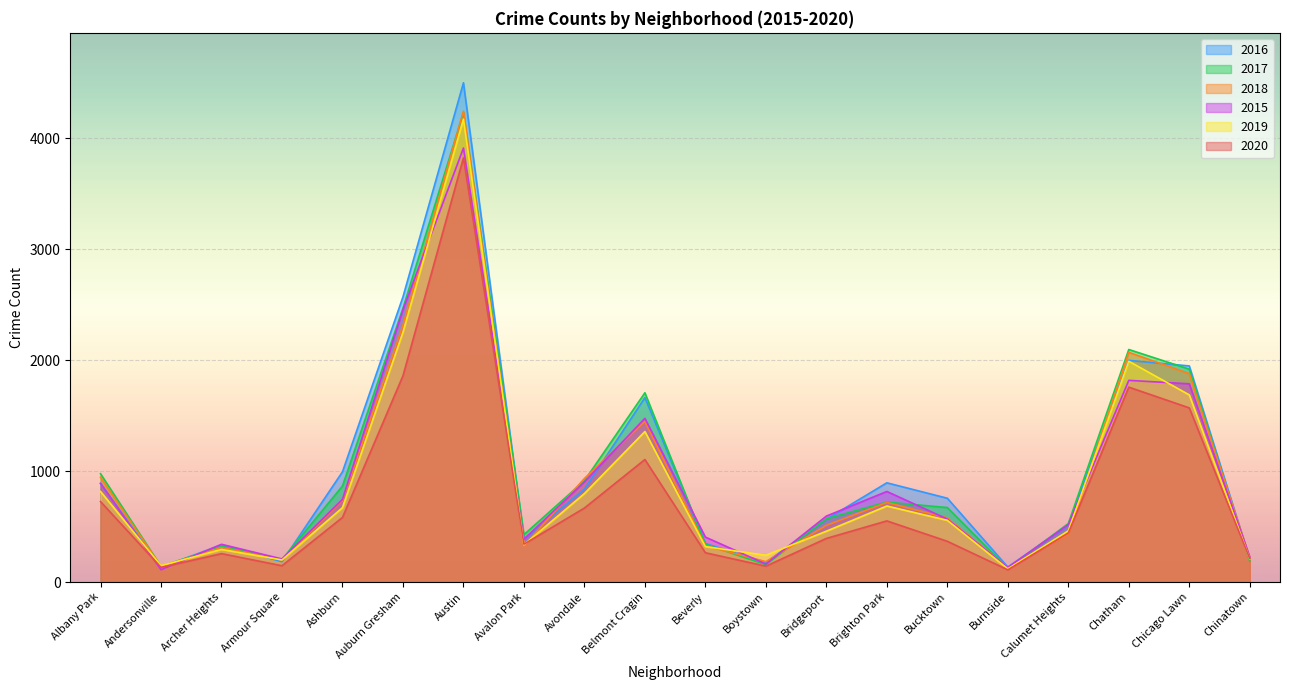

Reading right to left, what are all the values shown in this chart?

2016: 207	1947	1997	514	135	755	894	566	177	347	1662	836	389	4498	2569	993	183	334	135	886
2017: 190	1918	2095	527	123	671	720	570	156	340	1705	913	427	4228	2467	865	203	321	140	976
2018: 219	1878	2069	431	130	578	717	511	184	327	1448	933	326	4243	2315	735	200	311	140	944
2015: 225	1786	1817	517	131	567	816	594	162	405	1475	902	385	3910	2453	745	208	340	111	890
2019: 208	1686	1989	461	119	556	685	458	241	319	1356	797	336	4171	2251	670	199	294	147	816
2020: 212	1569	1756	442	110	367	551	393	143	264	1104	667	341	3821	1858	582	147	256	132	725